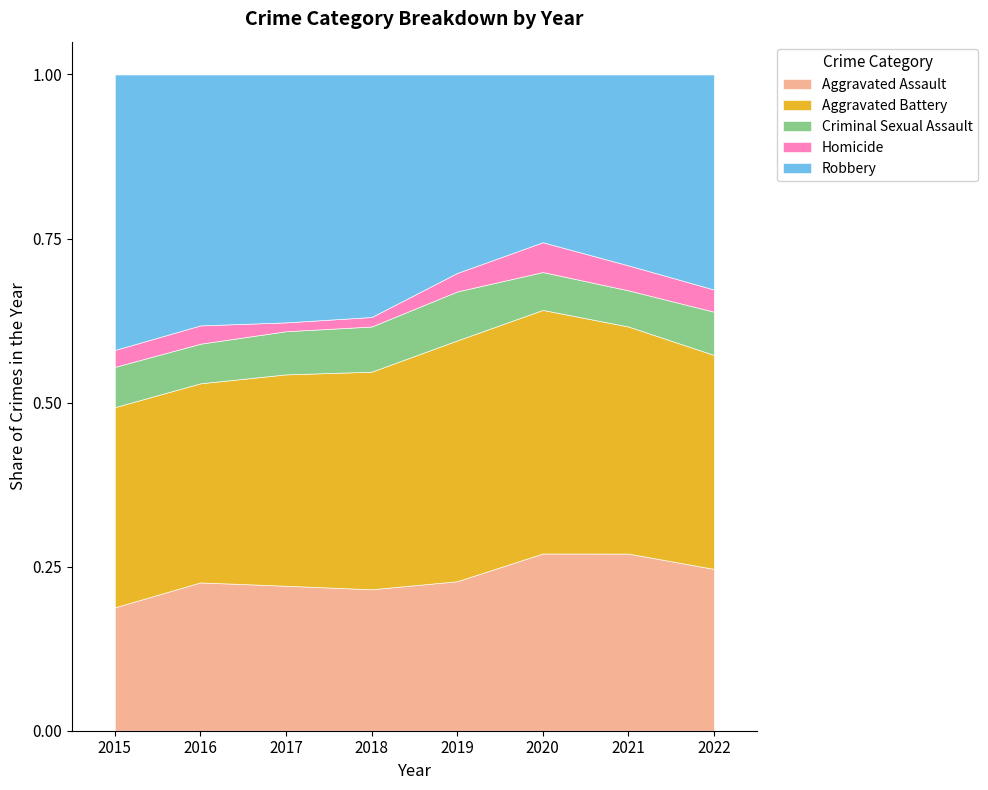

Which category has the lowest value in the Aggravated Assault series?

2015